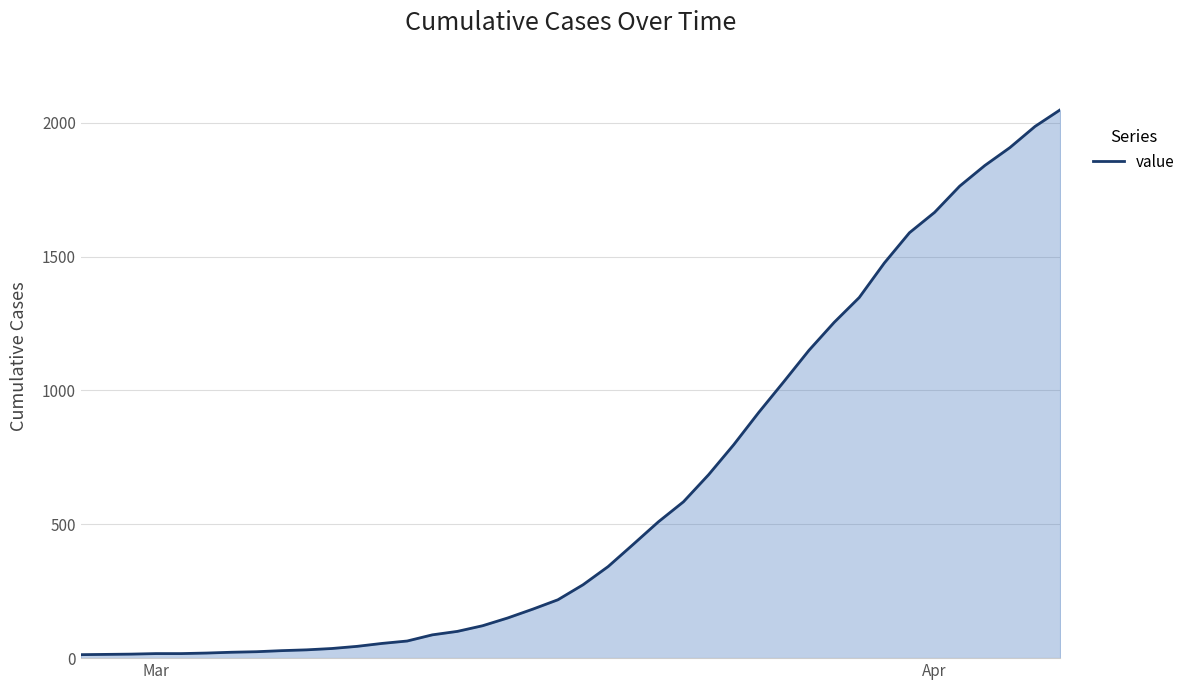

What is the average value?

621